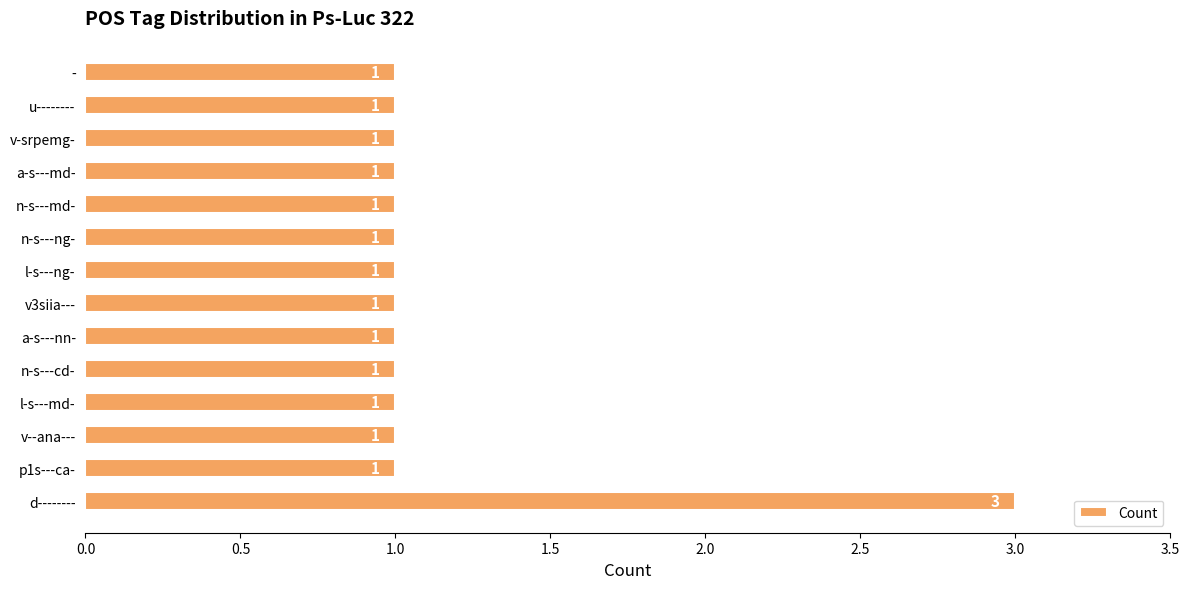

What is the minimum value shown in the chart?

1